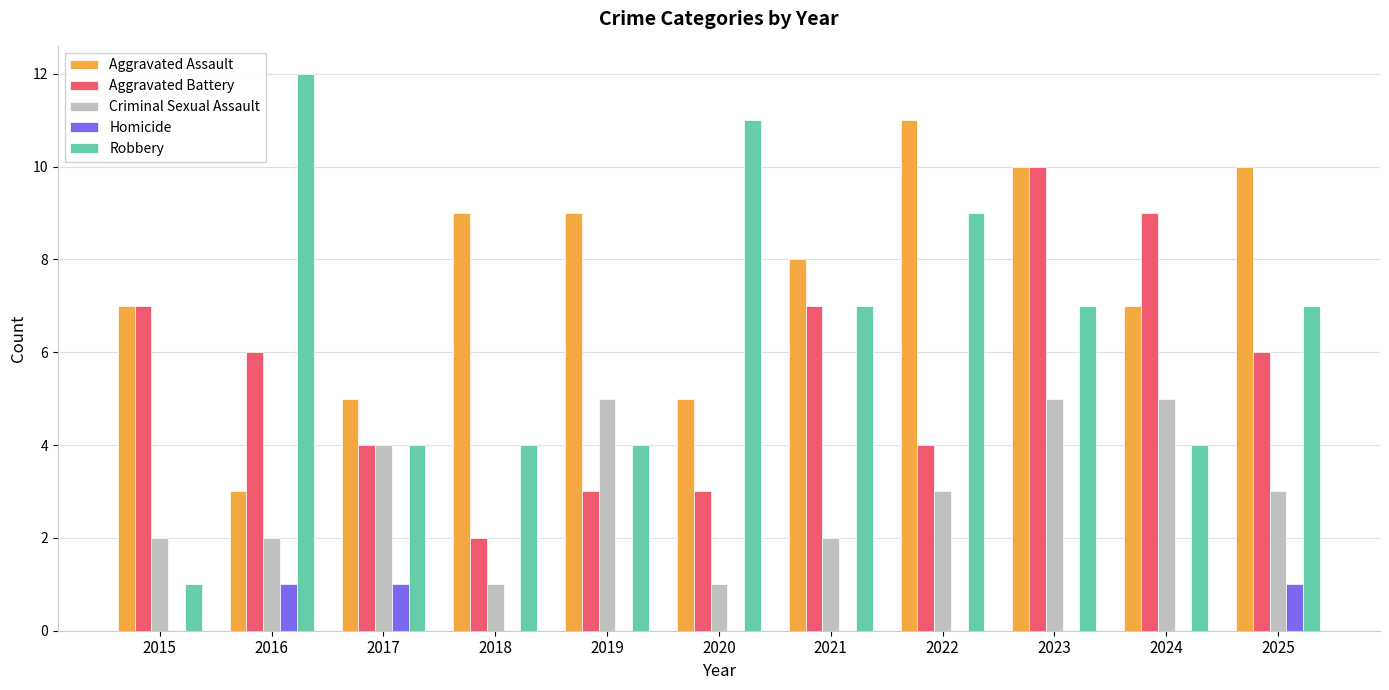

The Robbery series shows 7 at 2016. True or false?

False